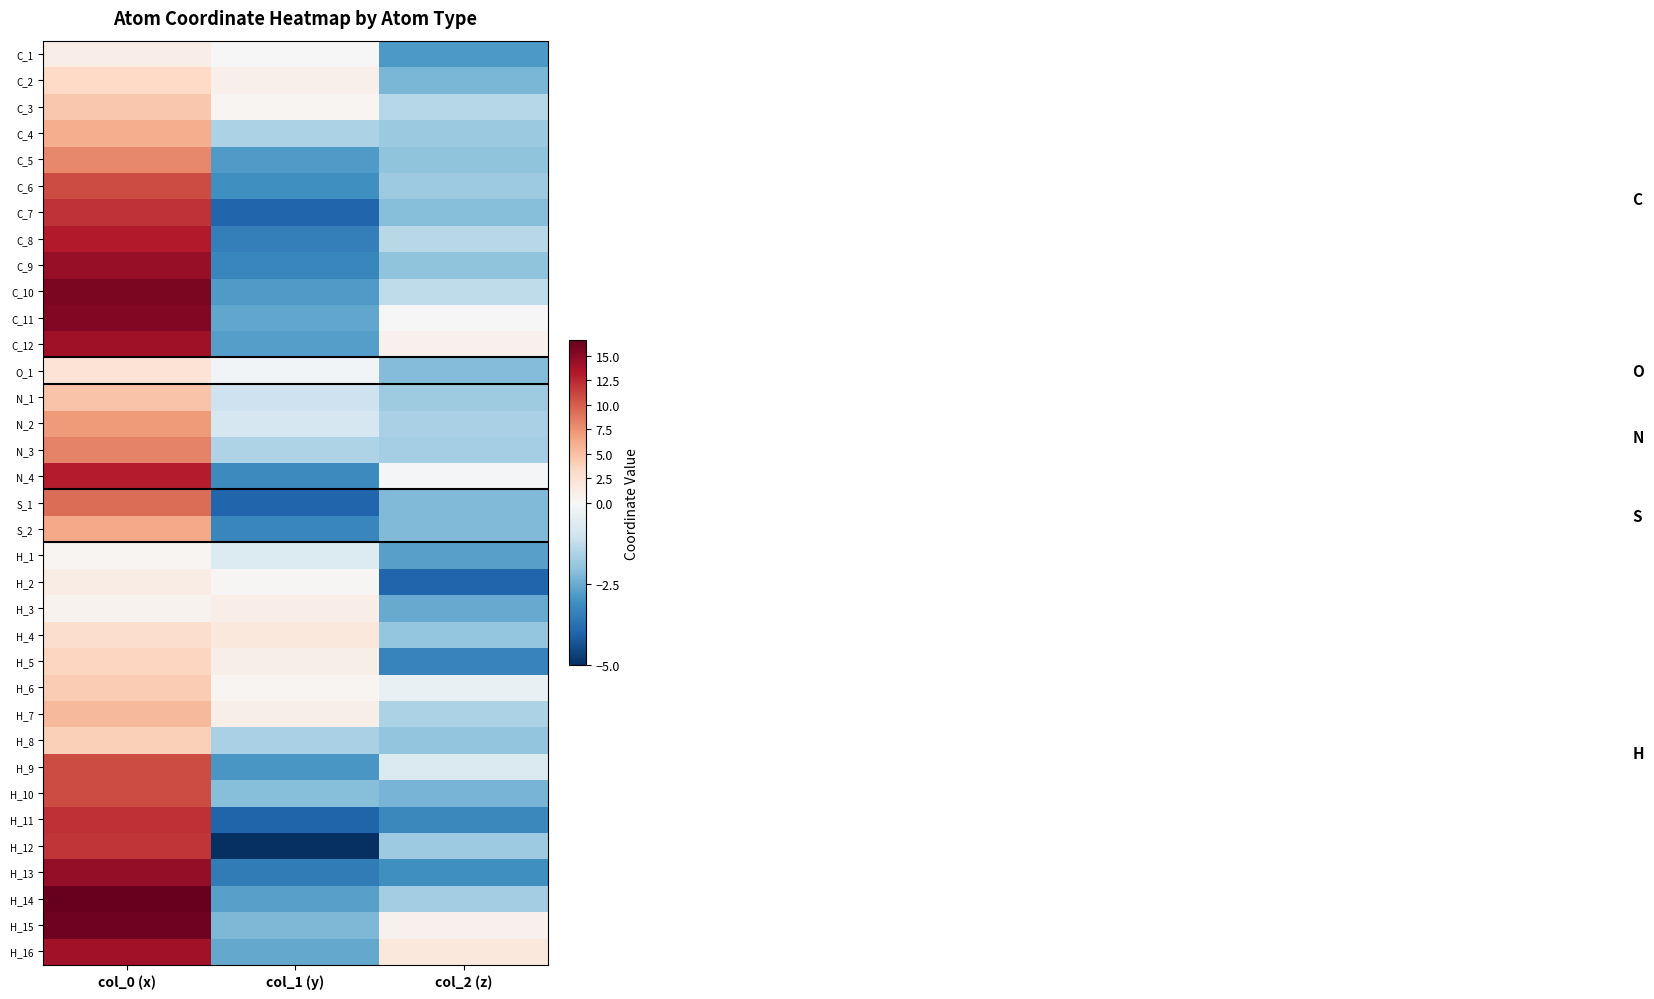

Reading left to right, what are all the values shown in this chart?

C_1: col_0 (x)=1.1	col_1 (y)=0.1	col_2 (z)=-2.9
C_2: col_0 (x)=3.3	col_1 (y)=0.8	col_2 (z)=-2.3
C_3: col_0 (x)=4.5	col_1 (y)=0.3	col_2 (z)=-1.4
C_4: col_0 (x)=6.0	col_1 (y)=-1.6	col_2 (z)=-1.8
C_5: col_0 (x)=8.0	col_1 (y)=-2.8	col_2 (z)=-2.0
C_6: col_0 (x)=10.8	col_1 (y)=-3.1	col_2 (z)=-1.8
C_7: col_0 (x)=12.0	col_1 (y)=-4.0	col_2 (z)=-2.1
C_8: col_0 (x)=13.2	col_1 (y)=-3.4	col_2 (z)=-1.4
C_9: col_0 (x)=14.4	col_1 (y)=-3.3	col_2 (z)=-2.0
C_10: col_0 (x)=15.6	col_1 (y)=-2.8	col_2 (z)=-1.3
C_11: col_0 (x)=15.3	col_1 (y)=-2.6	col_2 (z)=0.1
C_12: col_0 (x)=14.1	col_1 (y)=-2.8	col_2 (z)=0.6
O_1: col_0 (x)=2.3	col_1 (y)=-0.2	col_2 (z)=-2.2
N_1: col_0 (x)=4.8	col_1 (y)=-1.0	col_2 (z)=-1.8
N_2: col_0 (x)=7.1	col_1 (y)=-0.8	col_2 (z)=-1.6
N_3: col_0 (x)=8.2	col_1 (y)=-1.5	col_2 (z)=-1.7
N_4: col_0 (x)=13.0	col_1 (y)=-3.2	col_2 (z)=-0.1
S_1: col_0 (x)=9.2	col_1 (y)=-4.0	col_2 (z)=-2.2
S_2: col_0 (x)=6.3	col_1 (y)=-3.3	col_2 (z)=-2.2
H_1: col_0 (x)=0.4	col_1 (y)=-0.7	col_2 (z)=-2.7
H_2: col_0 (x)=1.3	col_1 (y)=0.2	col_2 (z)=-4.0
H_3: col_0 (x)=0.6	col_1 (y)=1.1	col_2 (z)=-2.5
H_4: col_0 (x)=2.9	col_1 (y)=1.8	col_2 (z)=-1.9
H_5: col_0 (x)=3.6	col_1 (y)=0.9	col_2 (z)=-3.3
H_6: col_0 (x)=4.2	col_1 (y)=0.4	col_2 (z)=-0.4
H_7: col_0 (x)=5.4	col_1 (y)=1.0	col_2 (z)=-1.6
H_8: col_0 (x)=3.9	col_1 (y)=-1.6	col_2 (z)=-2.0
H_9: col_0 (x)=10.8	col_1 (y)=-2.9	col_2 (z)=-0.7
H_10: col_0 (x)=10.8	col_1 (y)=-2.1	col_2 (z)=-2.3
H_11: col_0 (x)=12.2	col_1 (y)=-4.0	col_2 (z)=-3.2
H_12: col_0 (x)=11.8	col_1 (y)=-5.0	col_2 (z)=-1.8
H_13: col_0 (x)=14.5	col_1 (y)=-3.5	col_2 (z)=-3.1
H_14: col_0 (x)=16.6	col_1 (y)=-2.7	col_2 (z)=-1.7
H_15: col_0 (x)=16.2	col_1 (y)=-2.3	col_2 (z)=0.8
H_16: col_0 (x)=13.9	col_1 (y)=-2.6	col_2 (z)=1.7